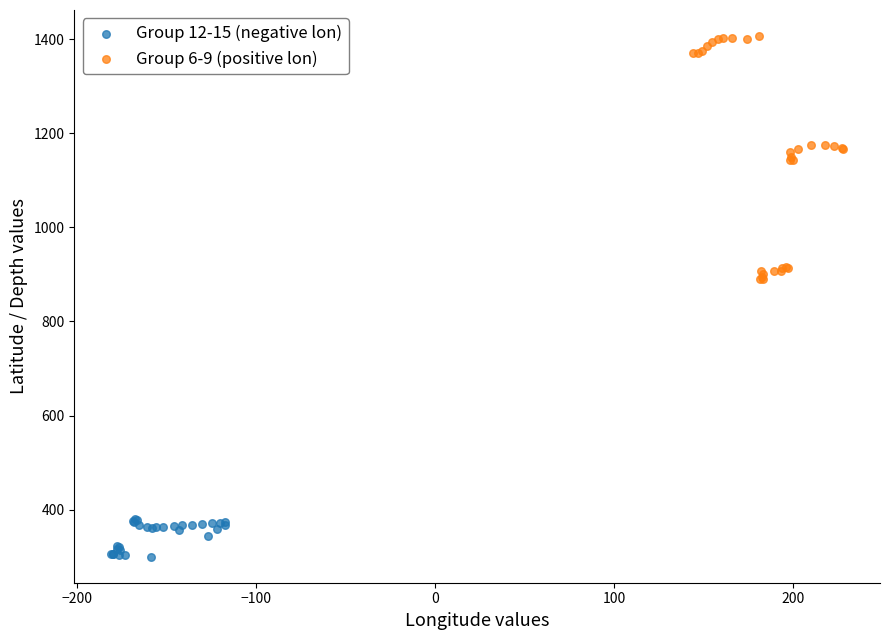

Which series has the largest Y range (max minus min)?

Group 6-9 (positive lon)